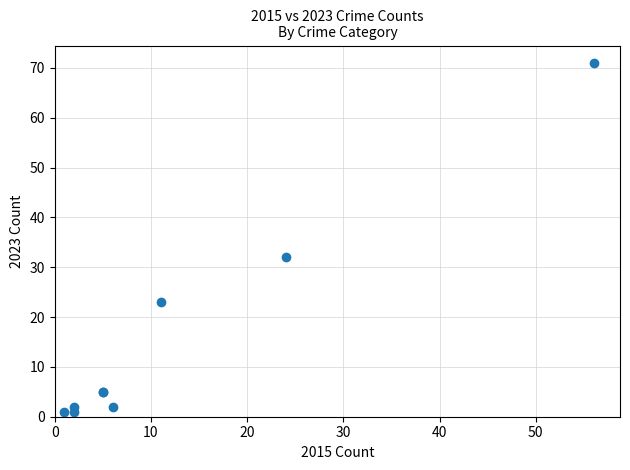

What Y value in the scatter plot is closest to 36?

32